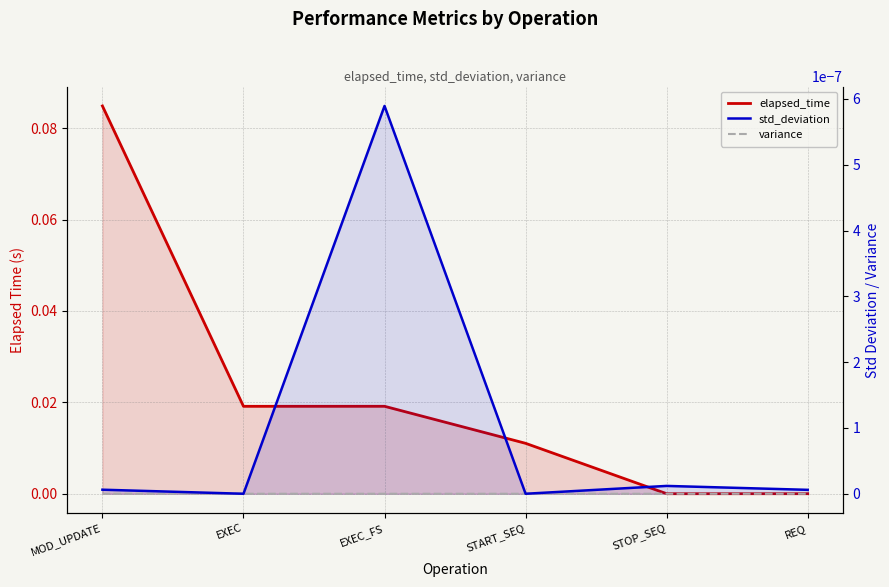

What position from the right is EXEC_FS?

4